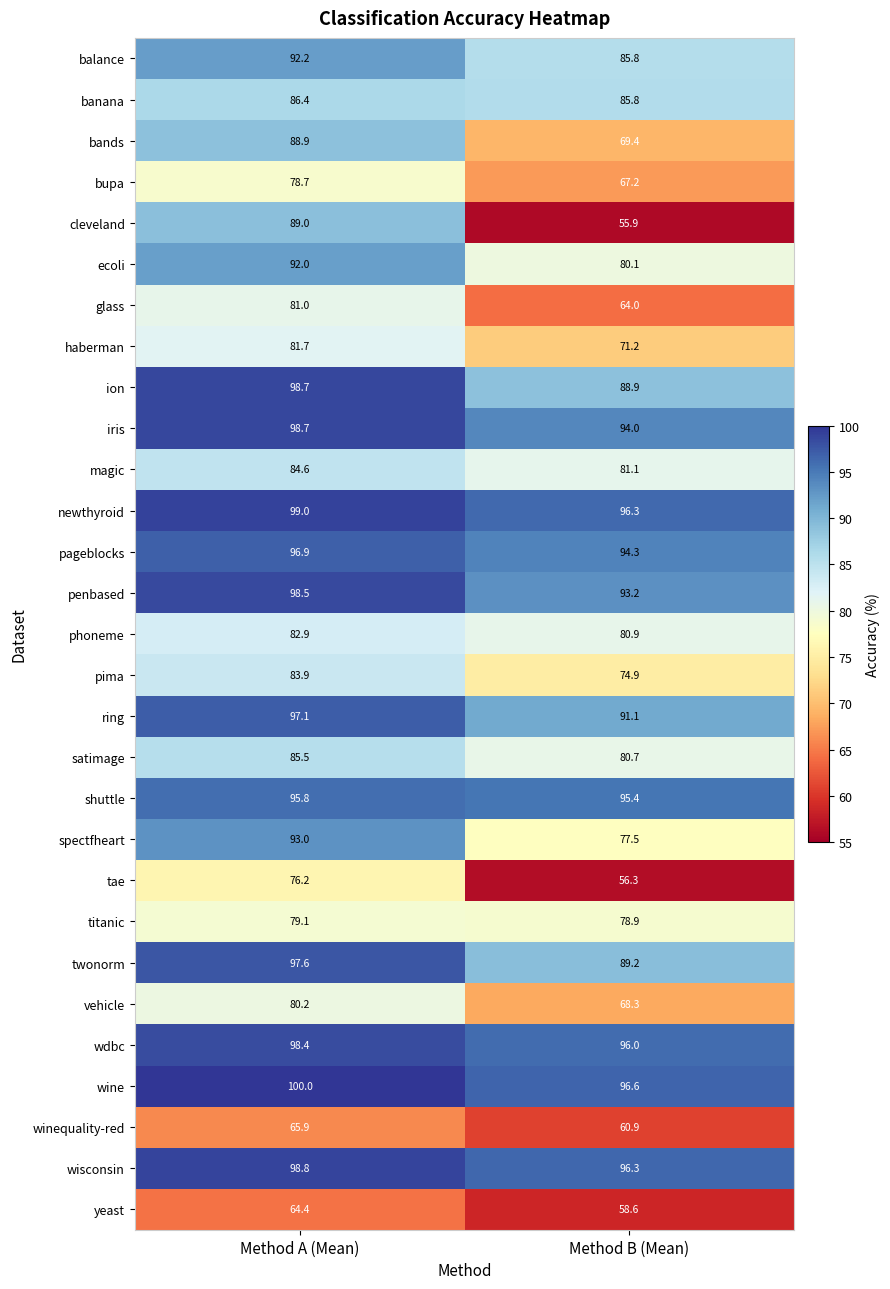

List the labels in order of balance value, largest first.

Method A (Mean), Method B (Mean)